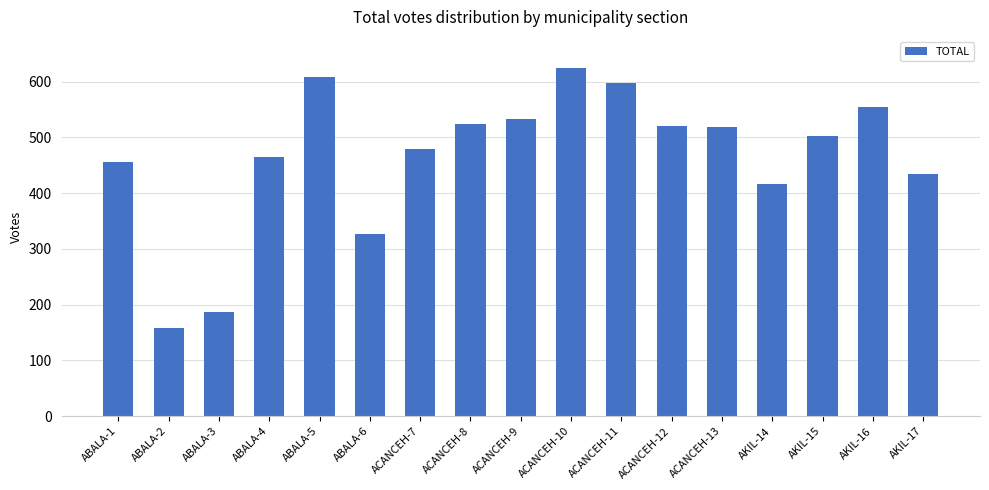

What is the label of the 14th bar from the right?

ABALA-4